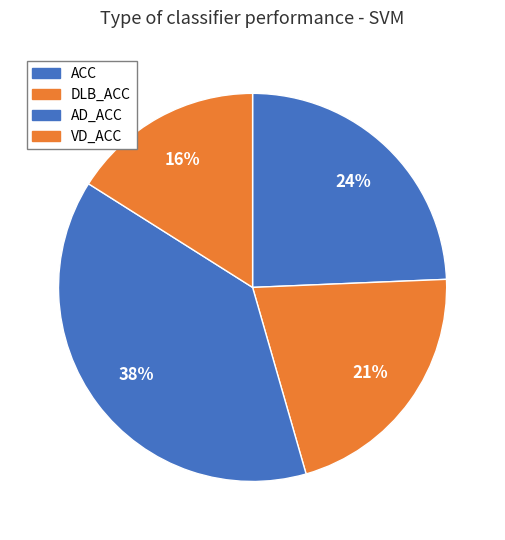

Is VD_ACC the majority of the pie?

No